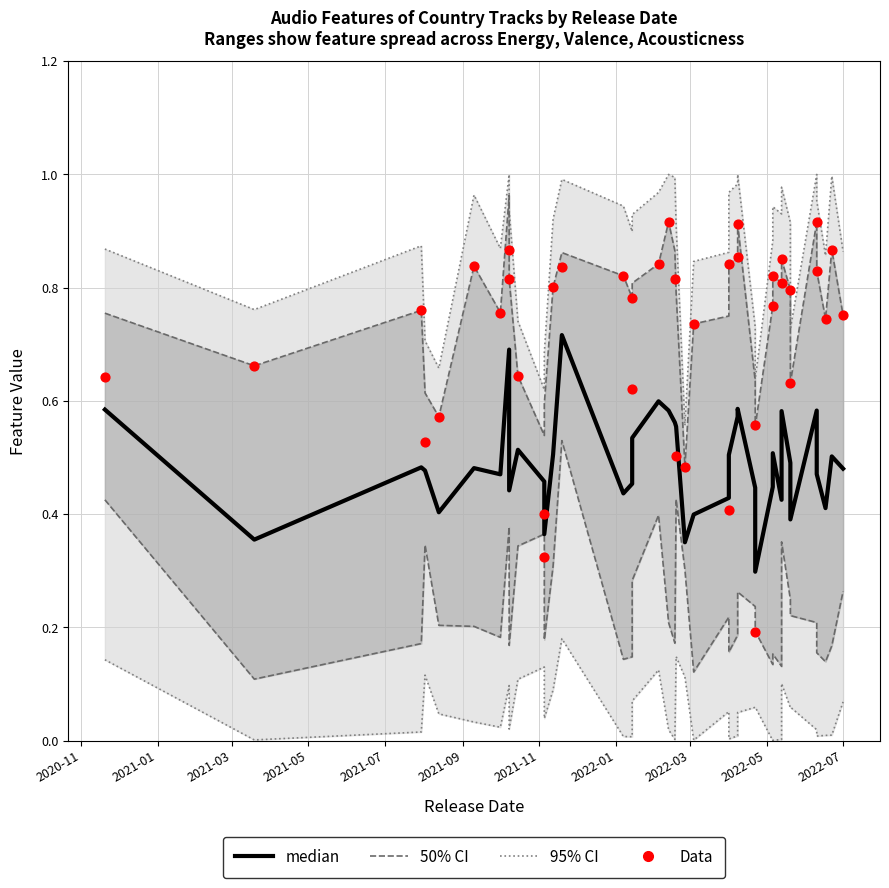

Which series has the largest Y range (max minus min)?

Data